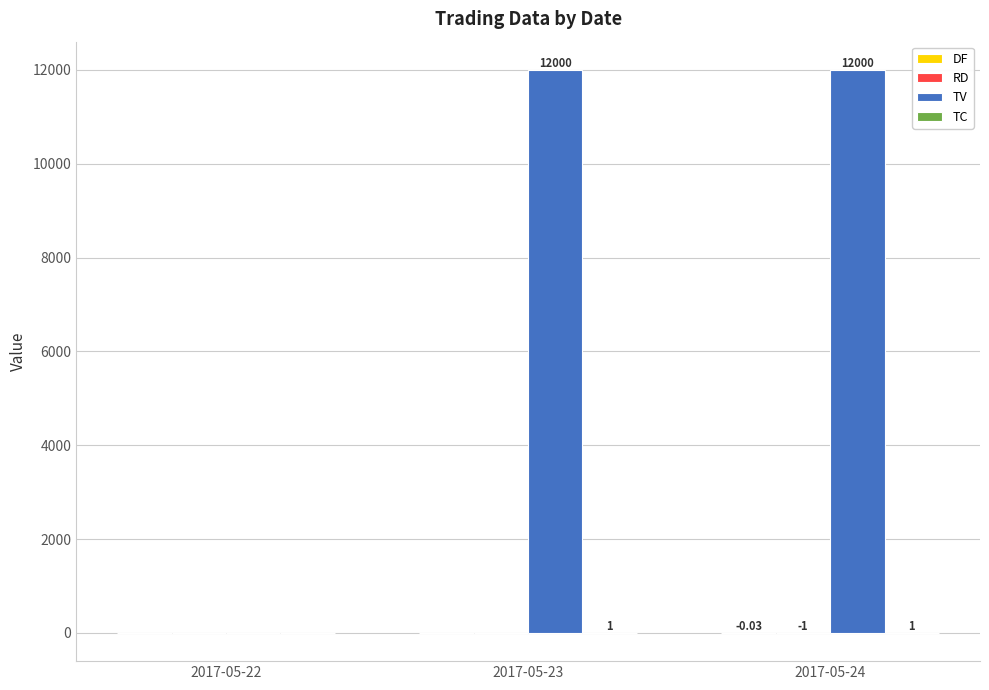

Which series has the largest total across all categories?

TV